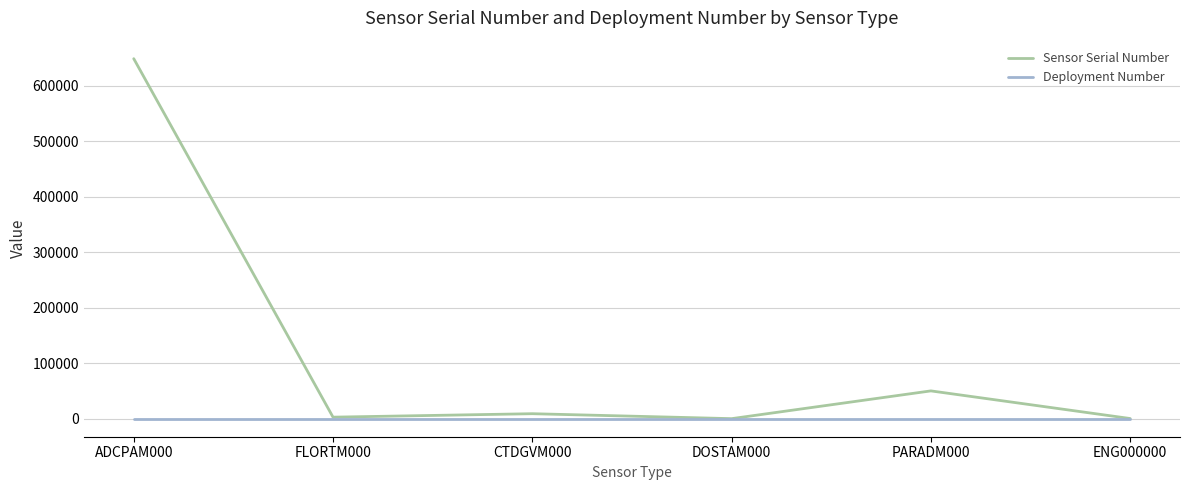

What is the minimum value for Deployment Number?

2